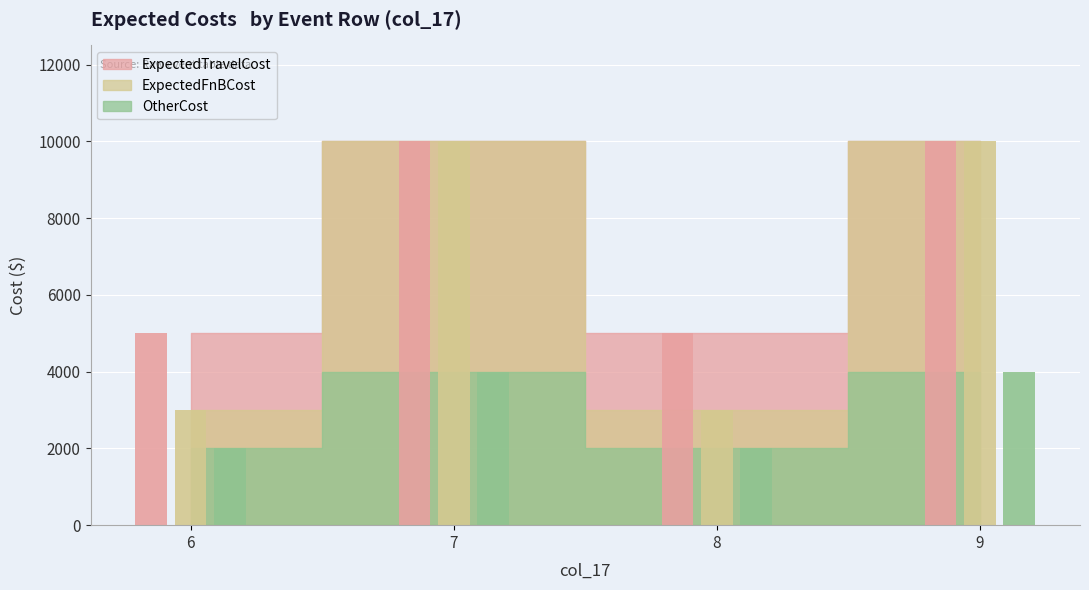

Rank the series by their maximum value, from highest to lowest.

ExpectedTravelCost, ExpectedFnBCost, OtherCost